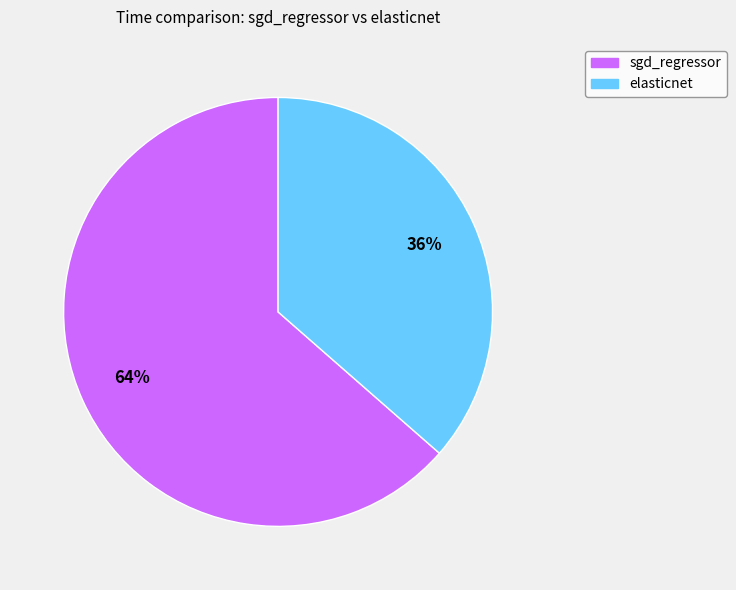

Which slice is the smallest?

elasticnet